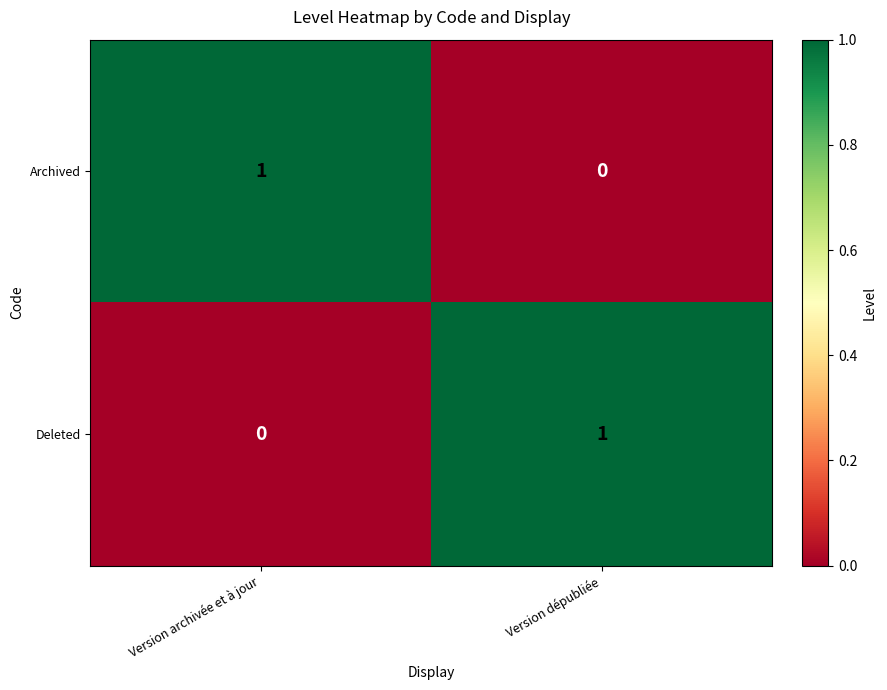

Is the value of Archived at Version dépubliée greater than the value of Deleted at Version dépubliée?

No